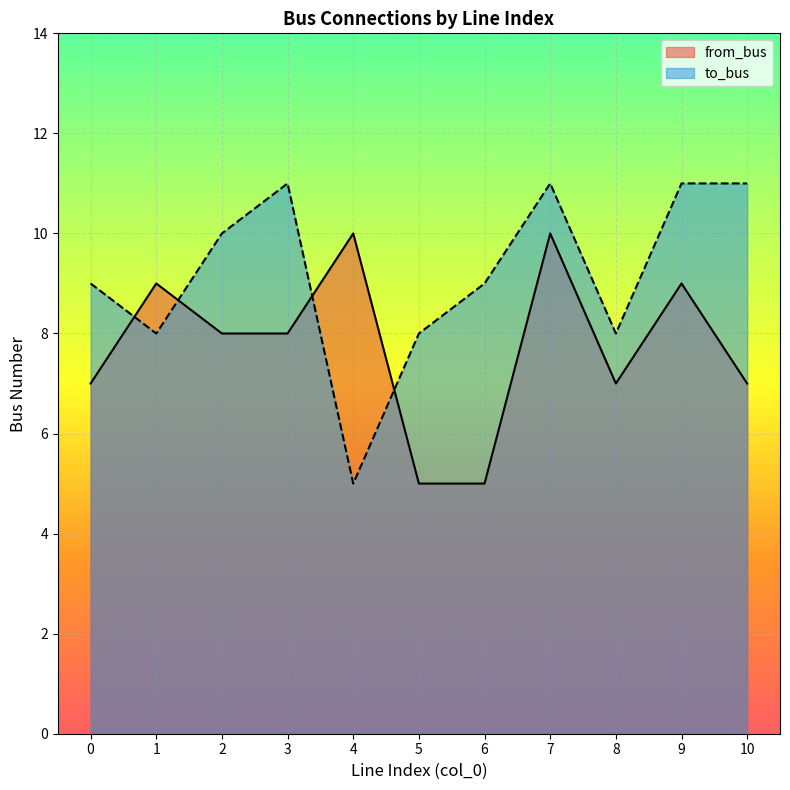

Between 3 and 5, which is larger?

3